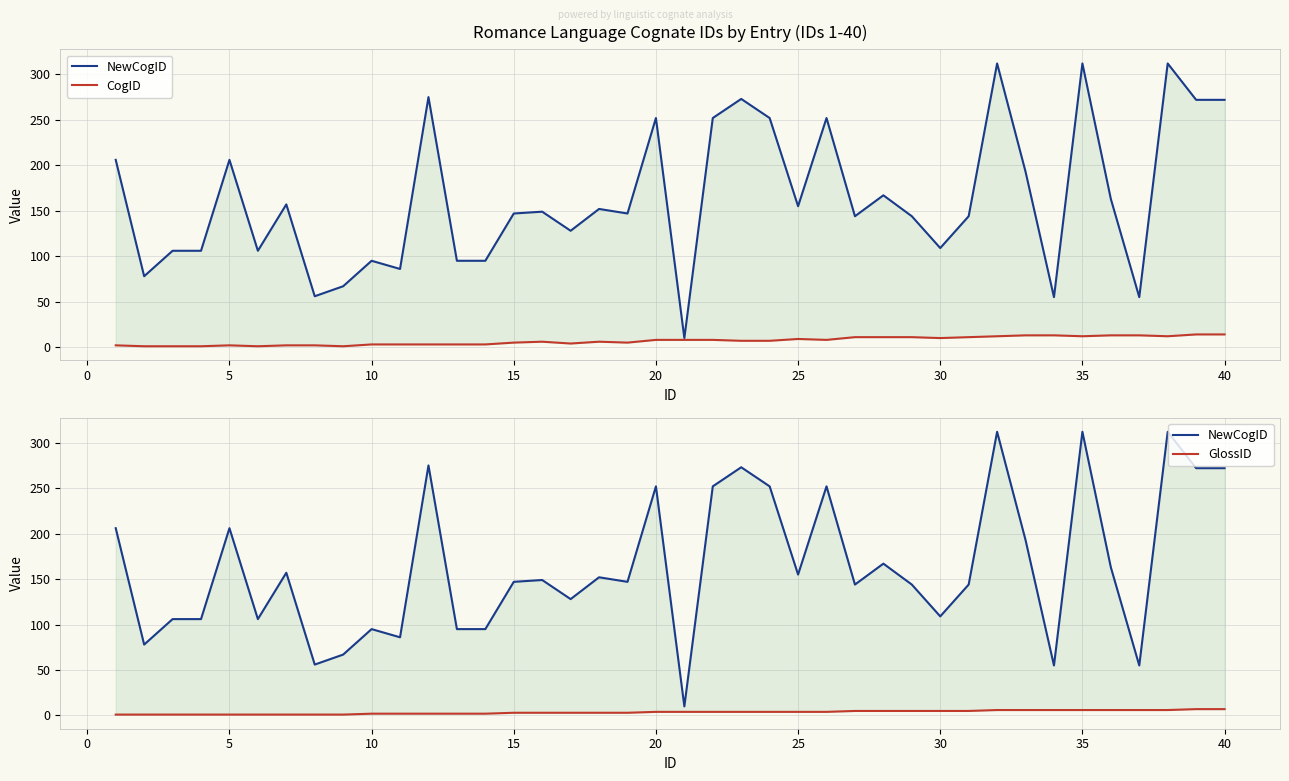

True or false: GlossID and NewCogID intersect in this chart.

False